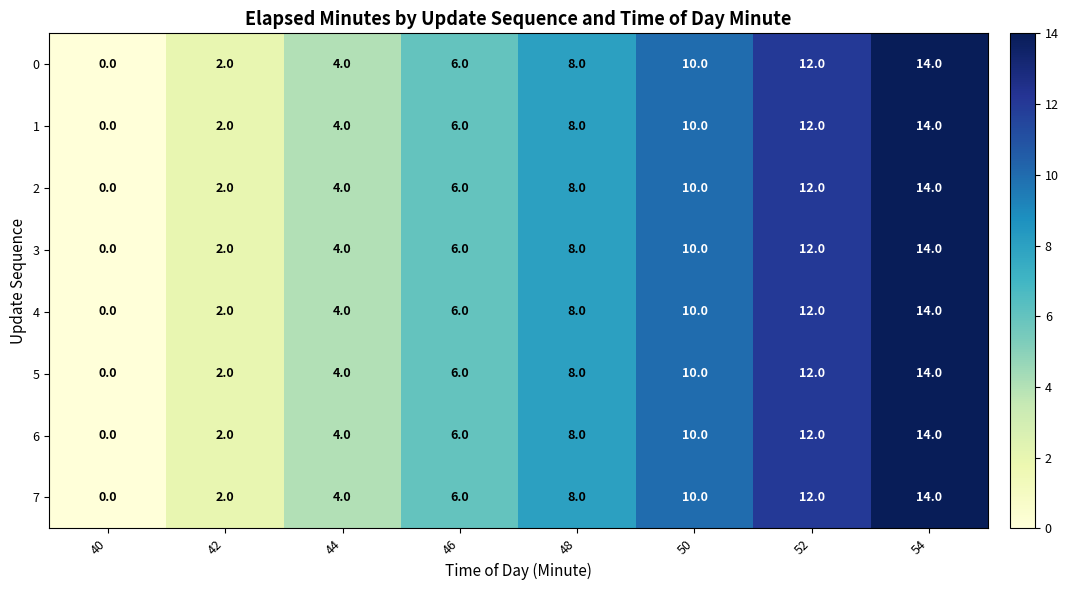

At which category is the sum across all series the highest?

54